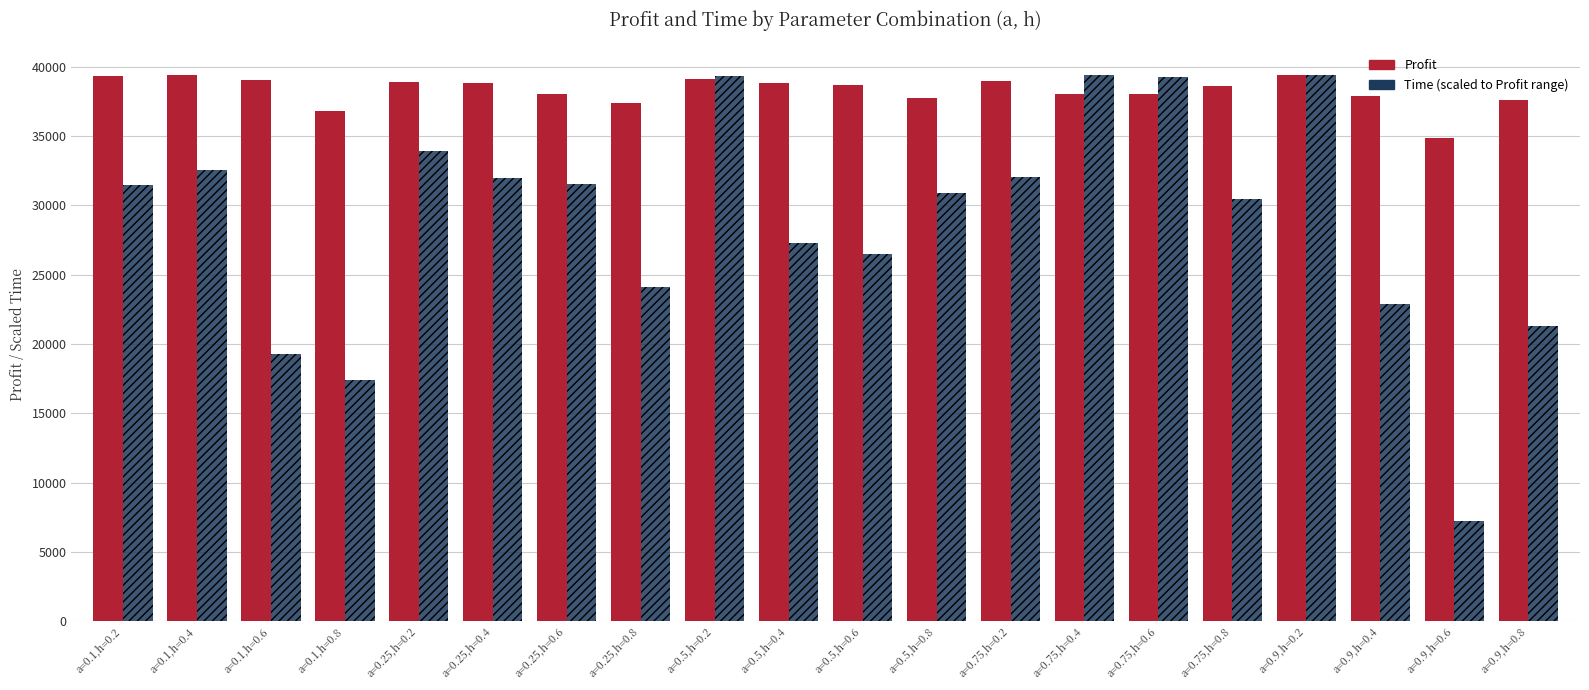

What is the maximum value shown in the chart?

39401.3